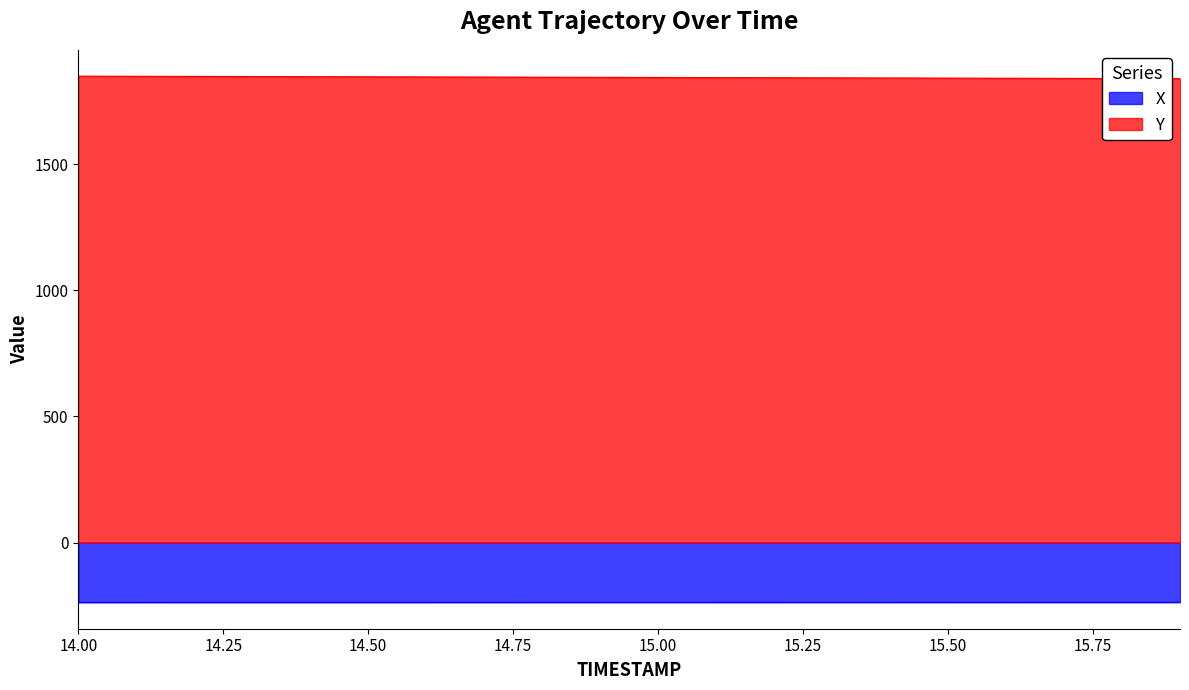

The X series shows -237.2 at 14.1. True or false?

True